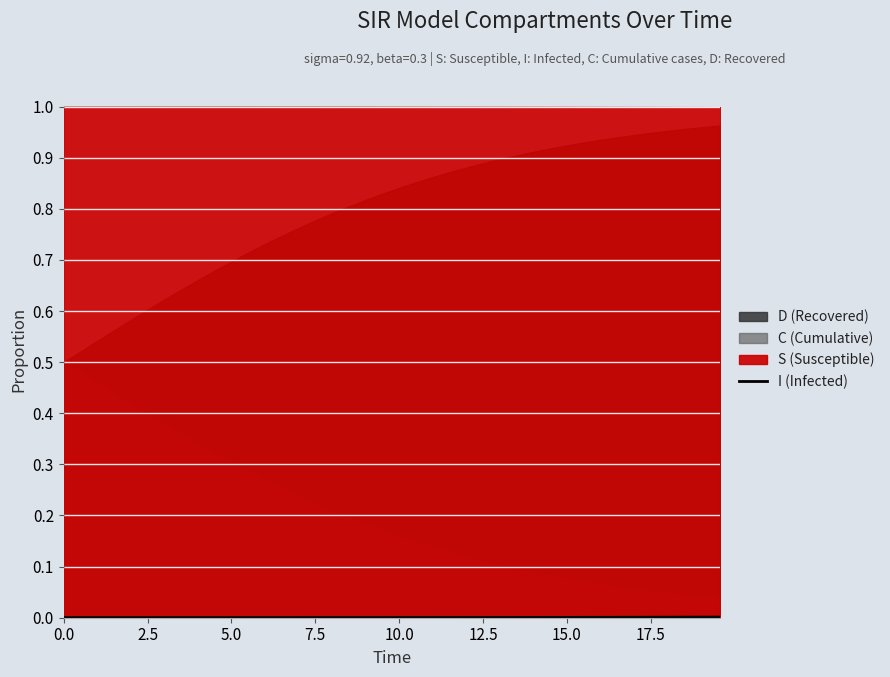

How many lines are shown in the chart?

1